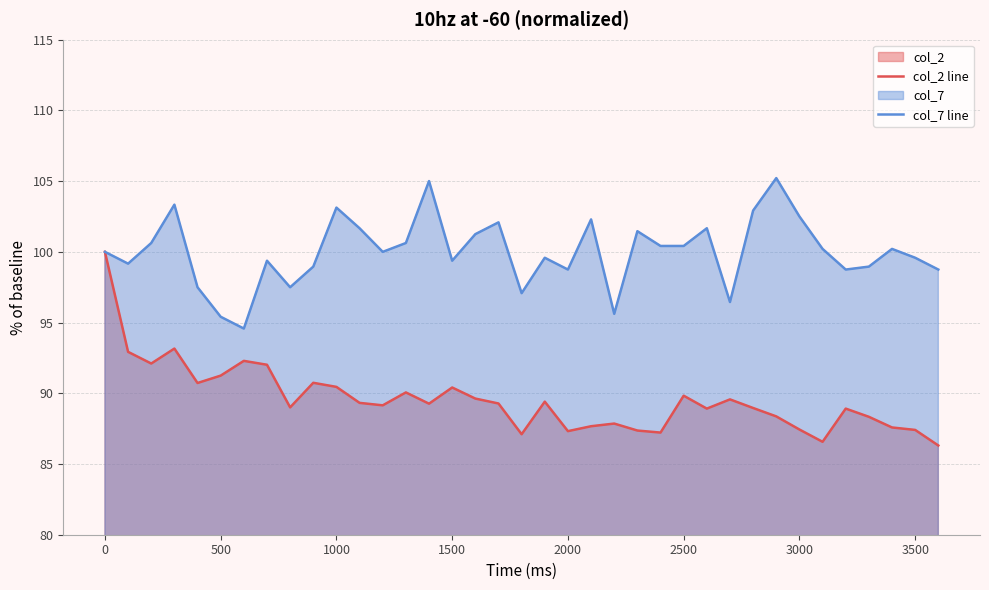

What is the minimum value shown in the chart?

86.3